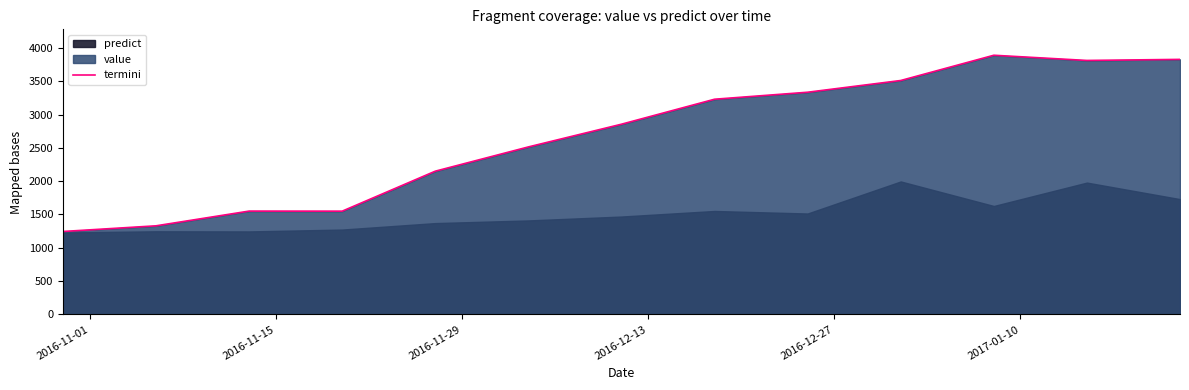

What is the highest value of the termini series?

3890